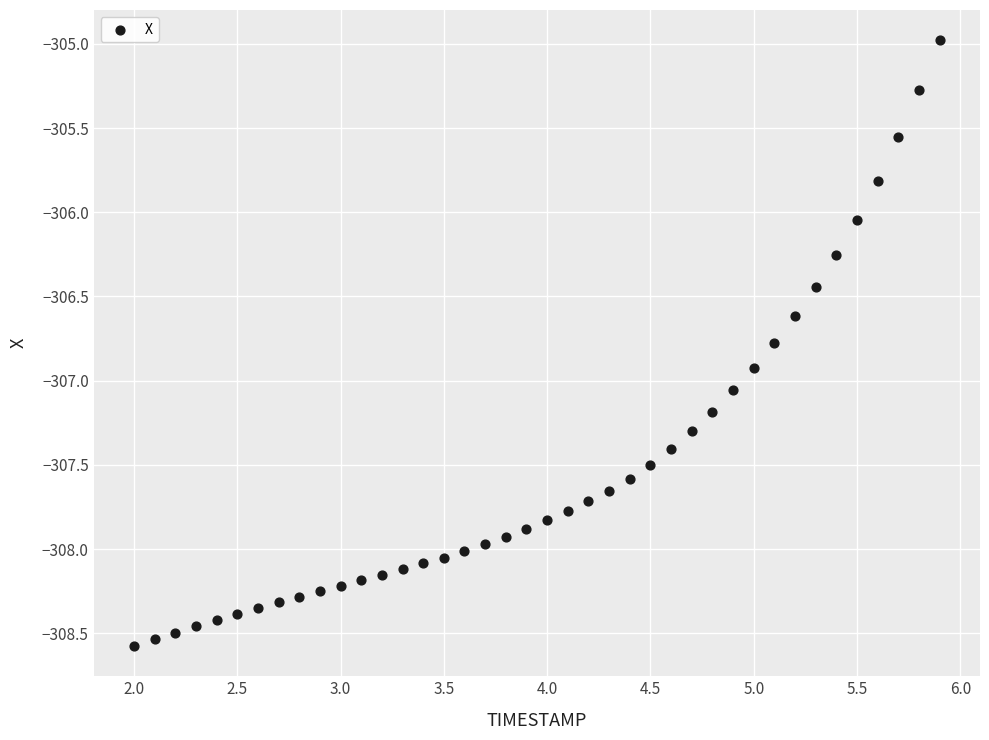

What is the range of Y values (max minus min)?

3.6